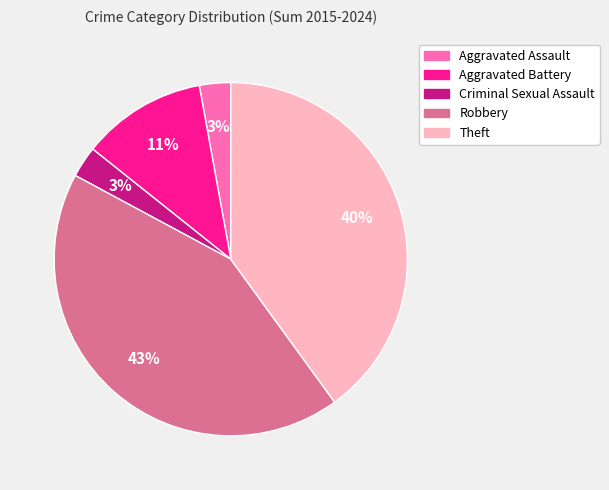

Which category has the biggest portion of the pie?

Robbery